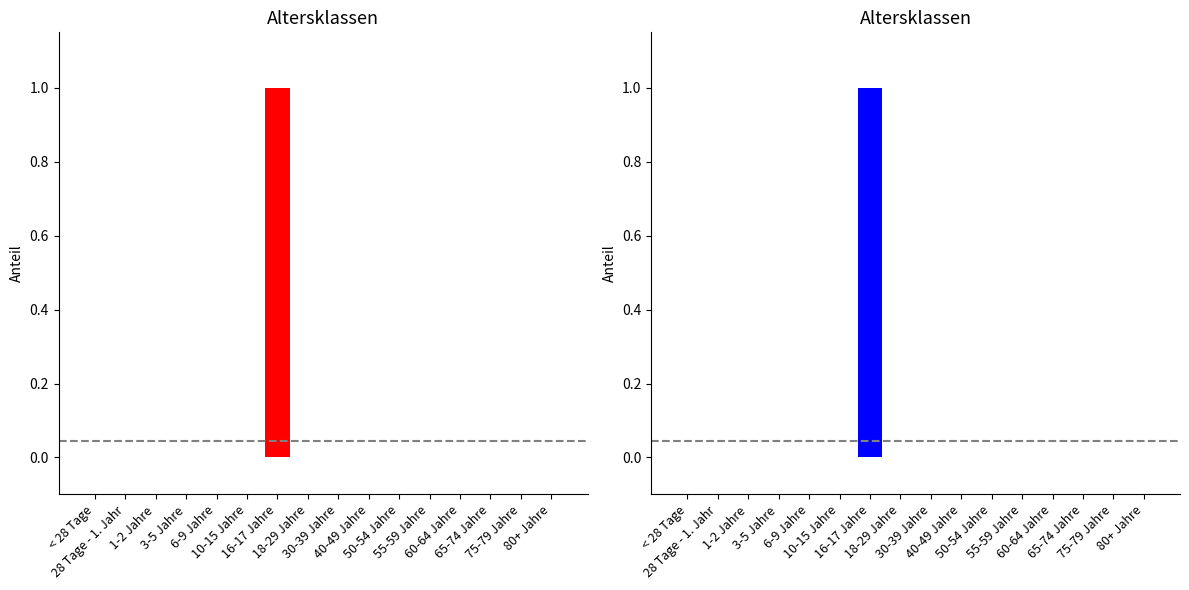

How many categories are shown in the chart?

16